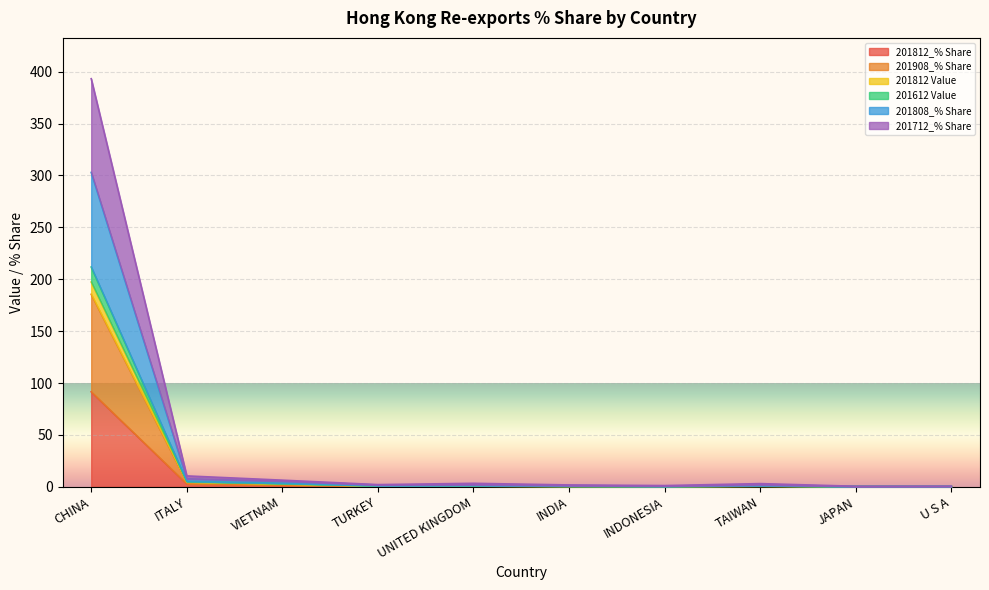

True or false: 201712_% Share and 201908_% Share intersect in this chart.

False